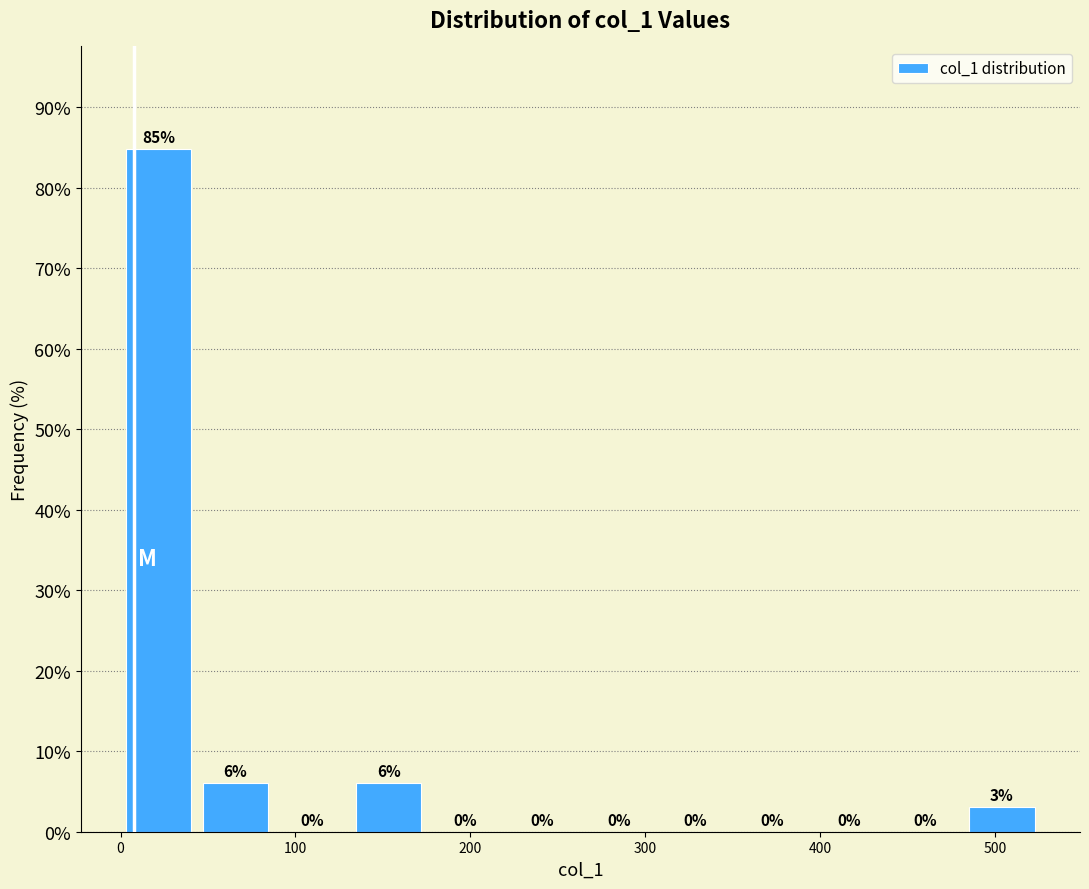

Over which range of the x-axis is the bar tallest?

0 to 40